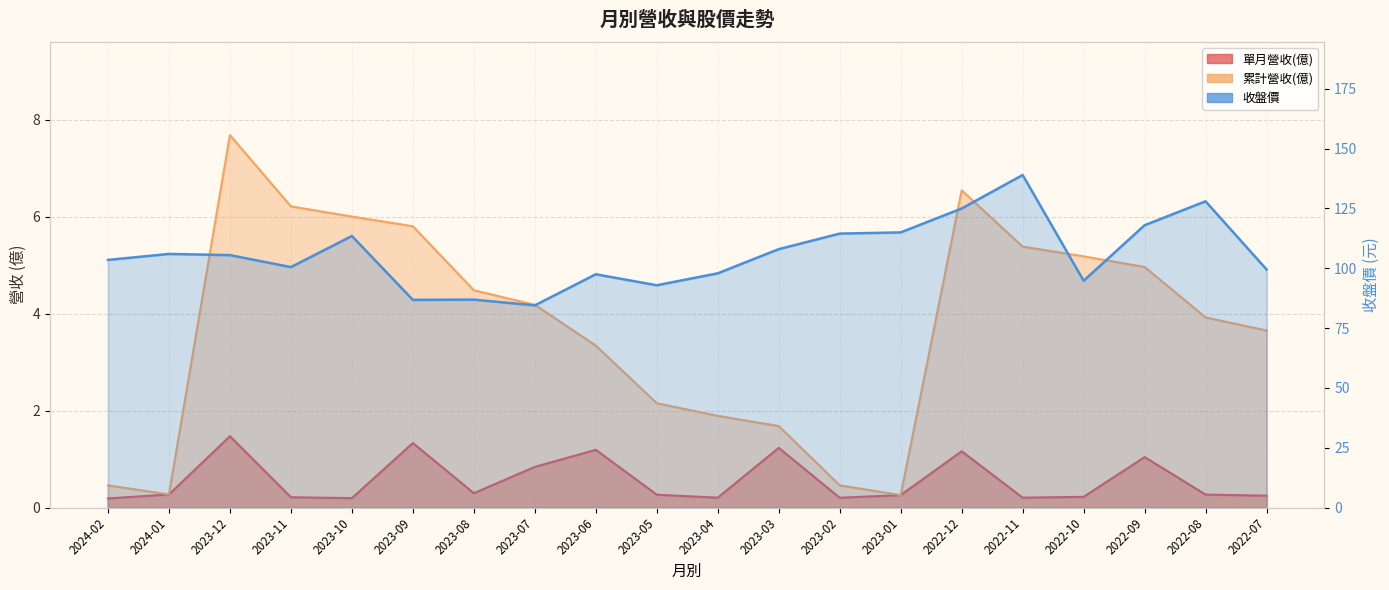

What is the sum of all 收盤價 values?

2117.3